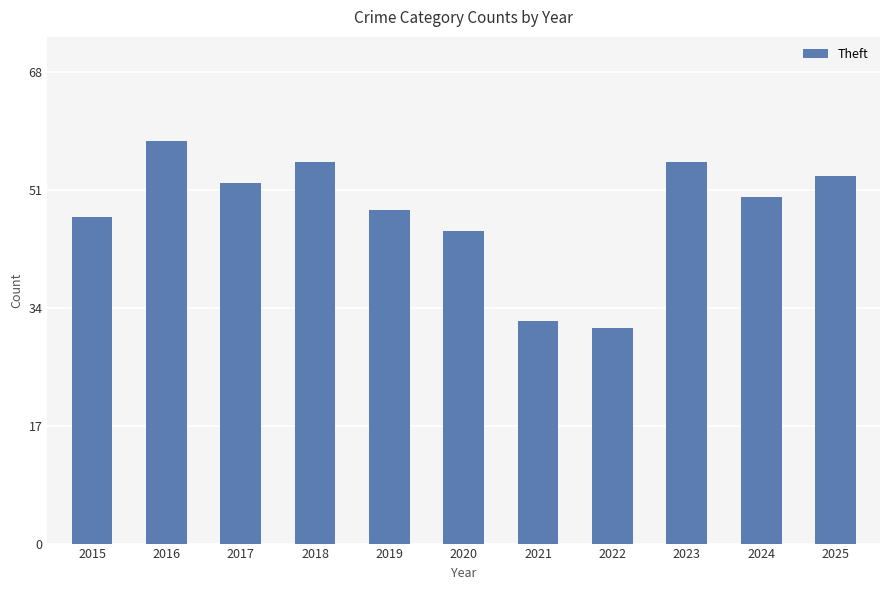

At which label is the value closest to 44?

2020